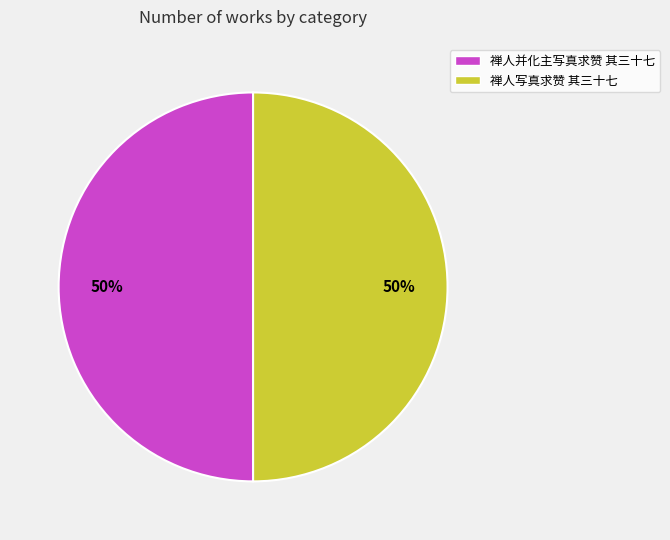

To the nearest percent, what is the combined percentage of 禅人并化主写真求赞 其三十七 and 禅人写真求赞 其三十七?

100%